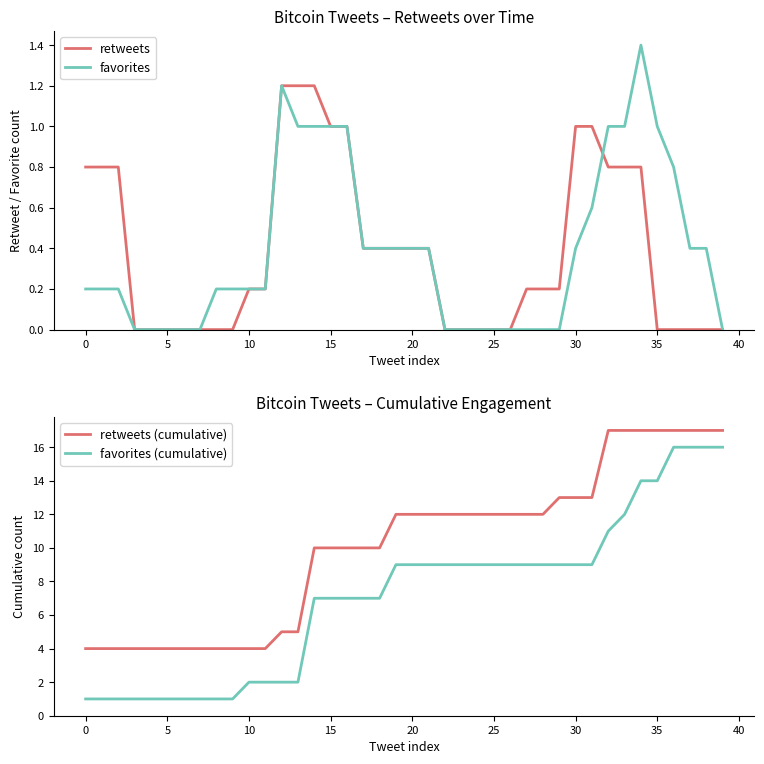

Is this an area chart (filled region under the line)?

No